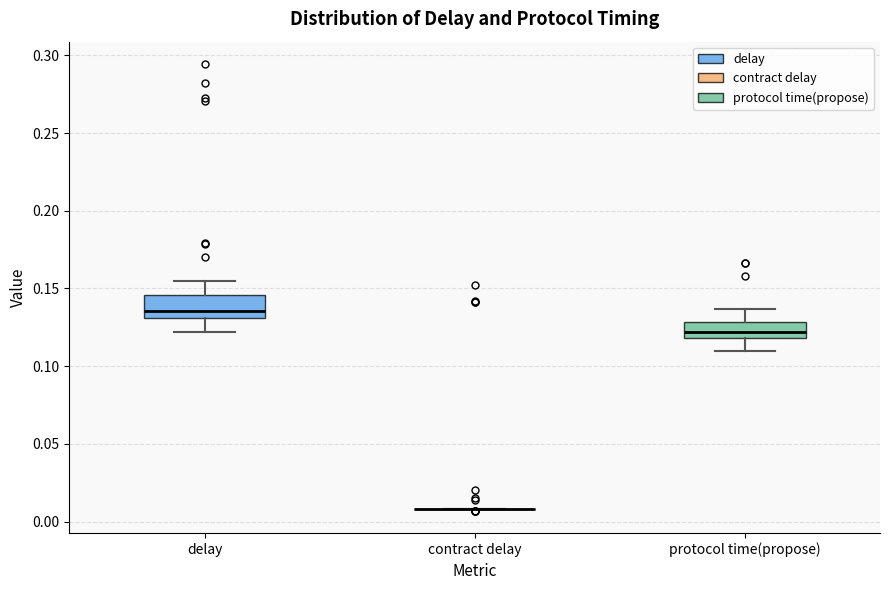

Reading left to right, read every box against the y-axis: the position of its median line, the range the box covers, and the ends of its whiskers. The values are not printed on the chart, so give them approximately, as read against the axis.

delay: median 0.135, box 0.130 to 0.145, whiskers 0.120 to 0.155
contract delay: box collapsed to a line at 0.010, whiskers 0.010 to 0.010
protocol time(propose): median 0.120 (inside the box), box 0.120 to 0.130, whiskers 0.110 to 0.135